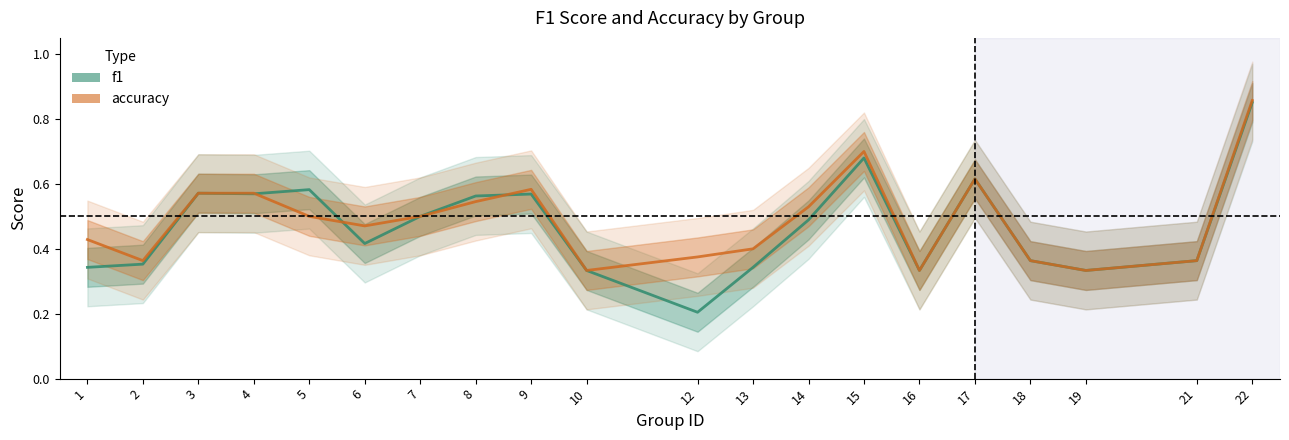

How many lines are shown in the chart?

2